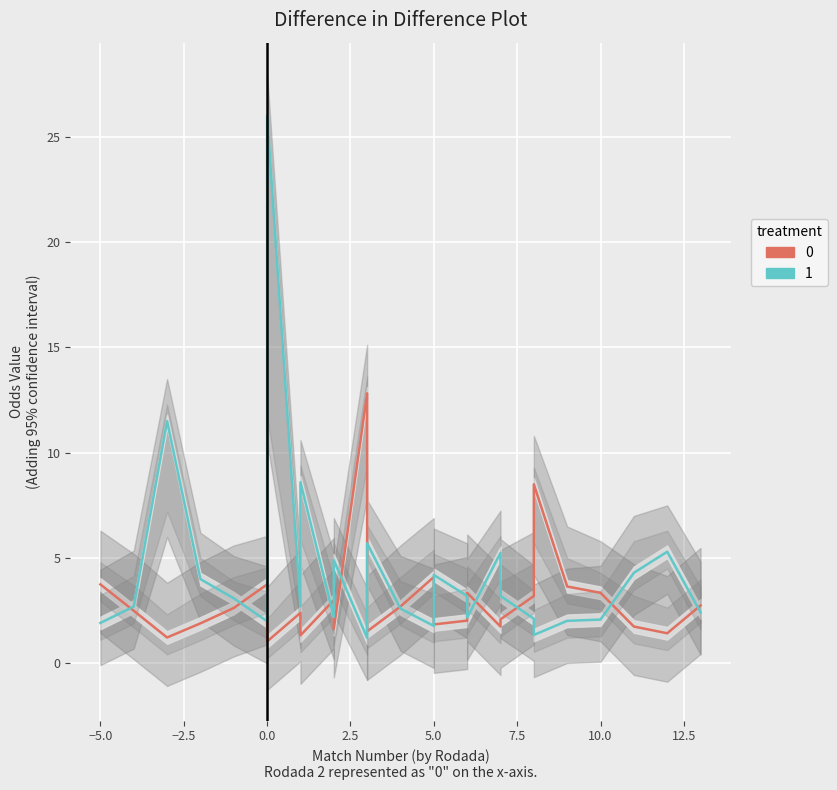

True or false: Away FT Odds (1) has more than 0 interior local peaks.

True